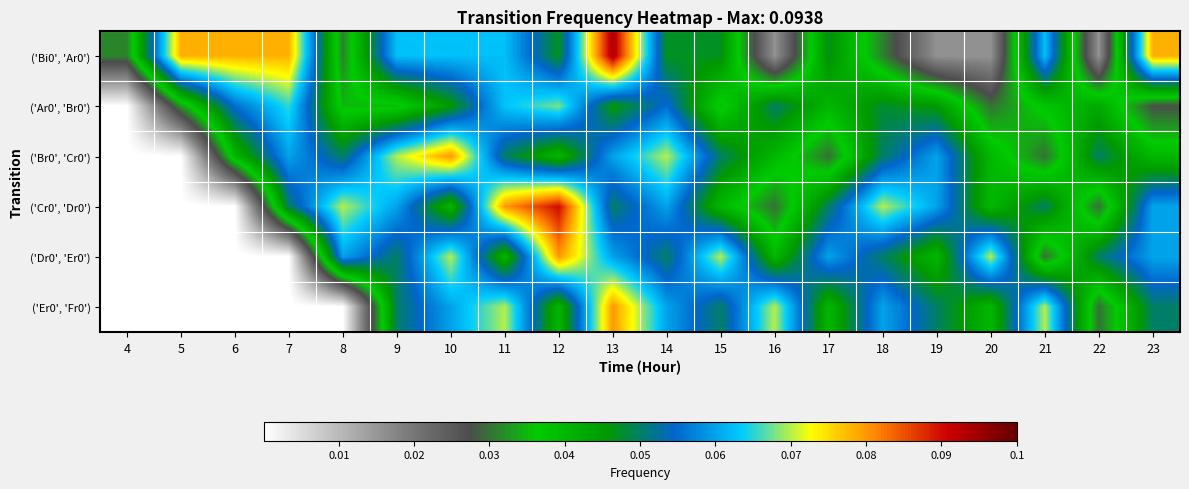

How many distinct data groups are displayed?

6